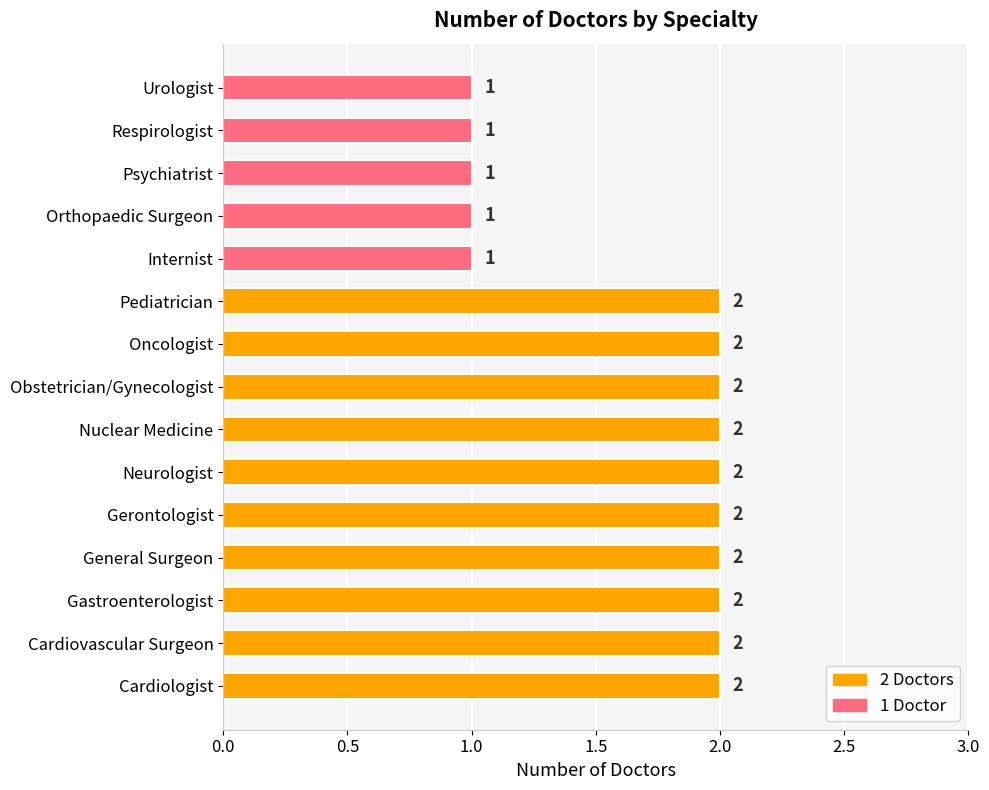

What is the sum of the values at Orthopaedic Surgeon and Obstetrician/Gynecologist?

3